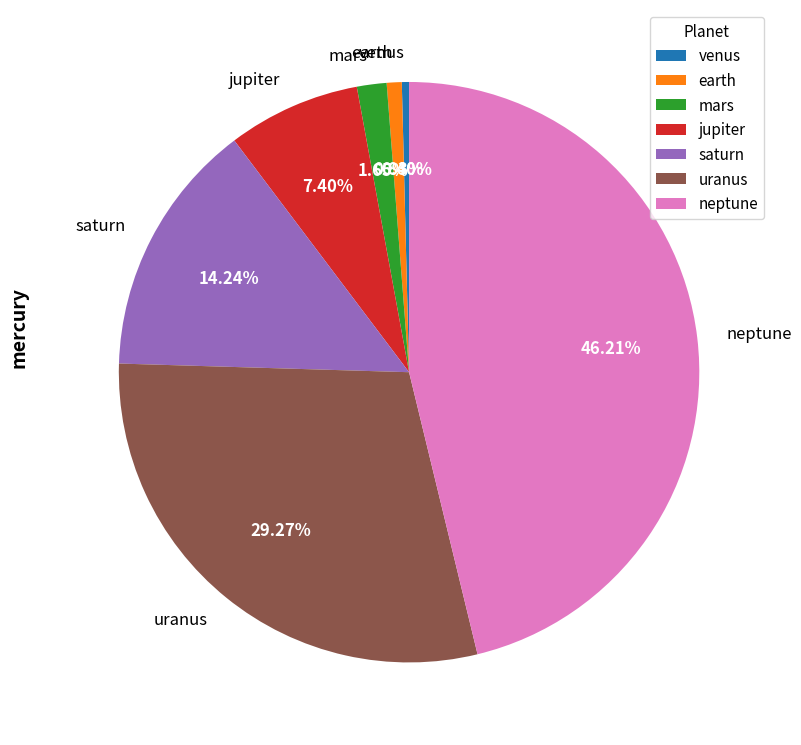

Does any single category account for the majority?

No